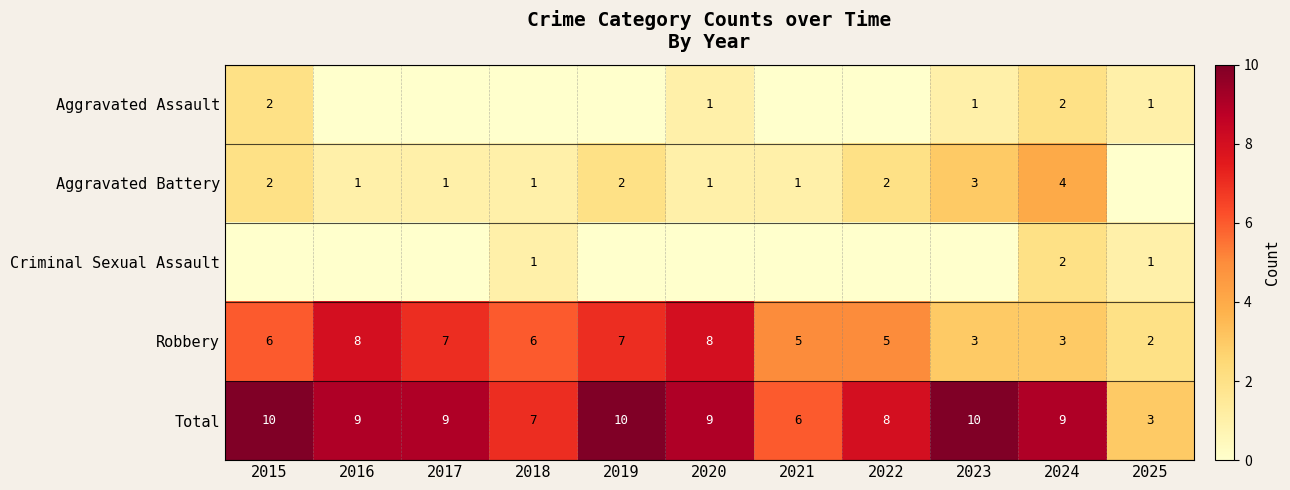

True or false: Aggravated Assault has a value of 2 at 2025.

False